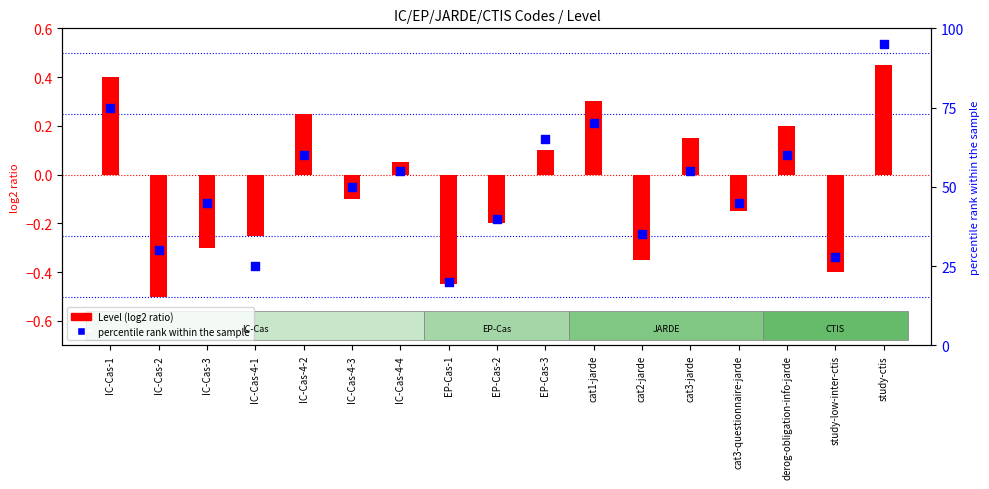

At which category is the sum across all series the highest?

study-ctis